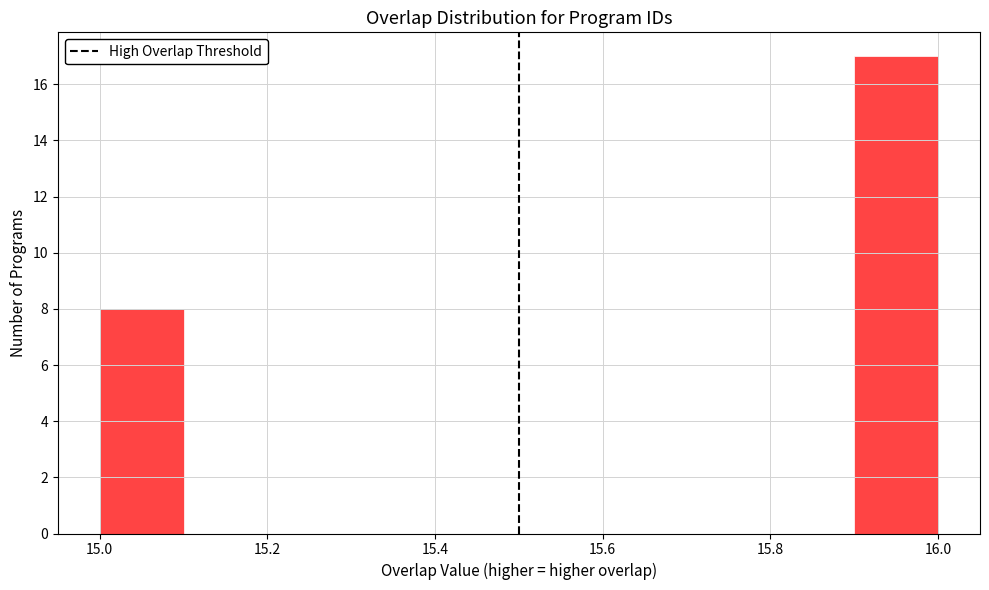

How tall is the bar that spans 15.9 to 16.0 on the x-axis? The values are not printed on the chart, so give them approximately, as read against the axis.

17